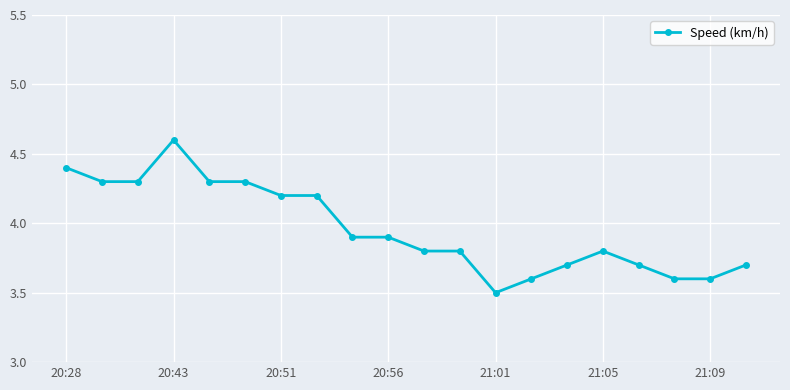

Reading left to right, extract all data points from this chart.

4.4	4.3	4.3	4.6	4.3	4.3	4.2	4.2	3.9	3.9	3.8	3.8	3.5	3.6	3.7	3.8	3.7	3.6	3.6	3.7